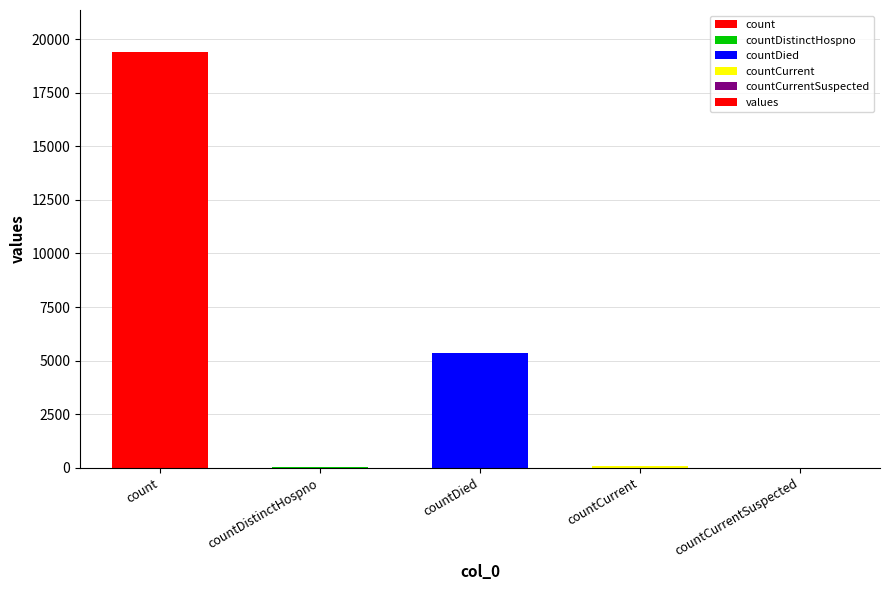

What is the ratio of the value at countDied to the value at countDistinctHospno?

141.0